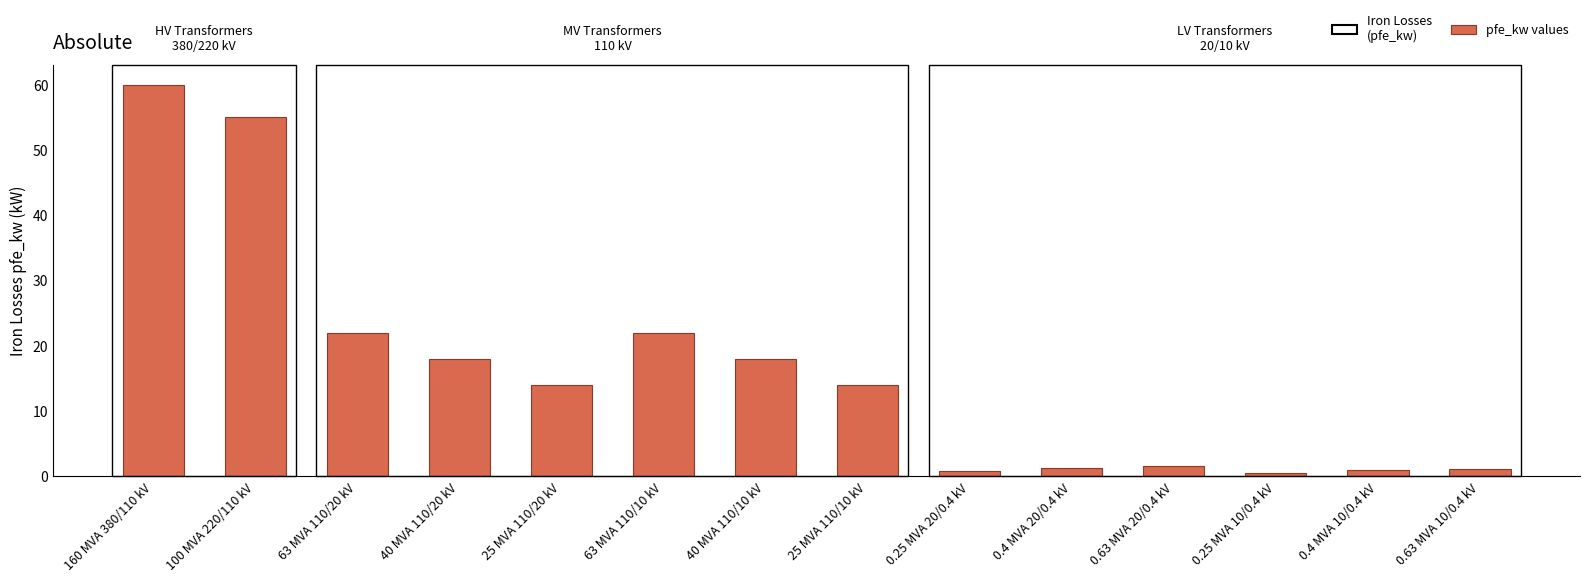

Does the chart contain any negative values?

No